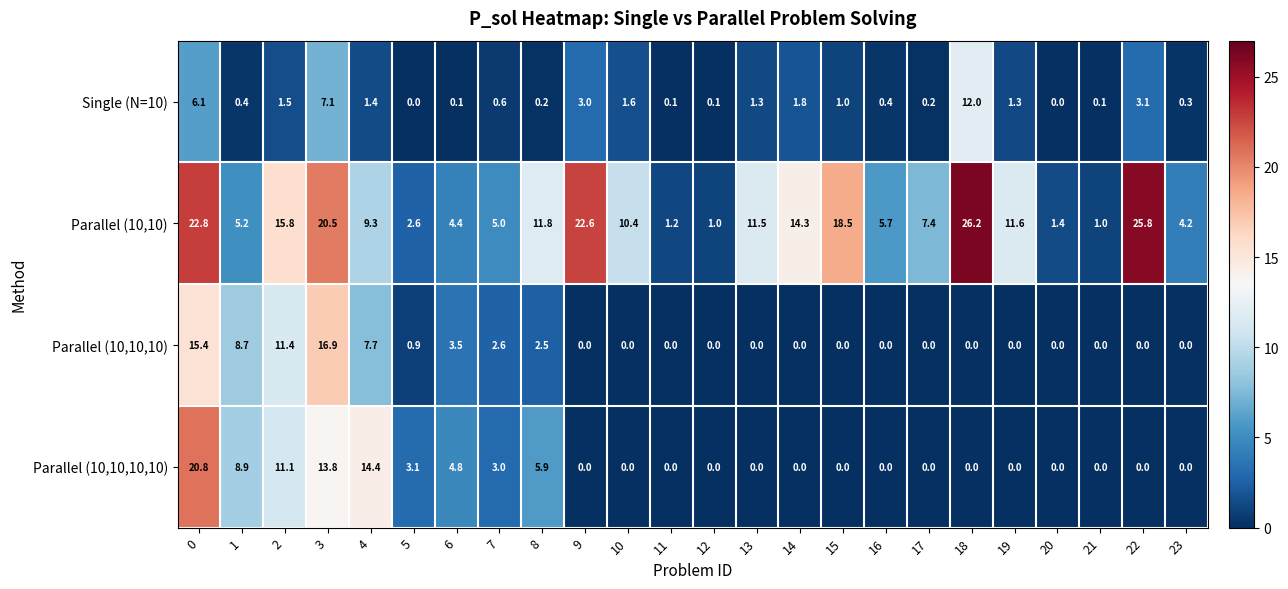

Which series has the largest total across all categories?

Parallel (10,10)